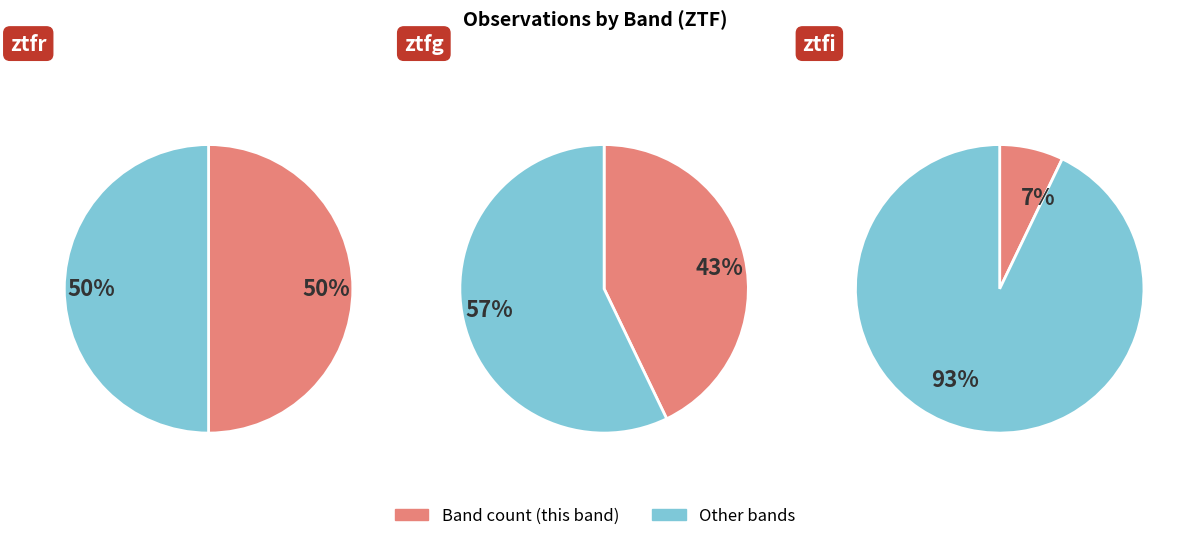

To the nearest percent, what is the combined percentage of ztfg and ztfi?

50%